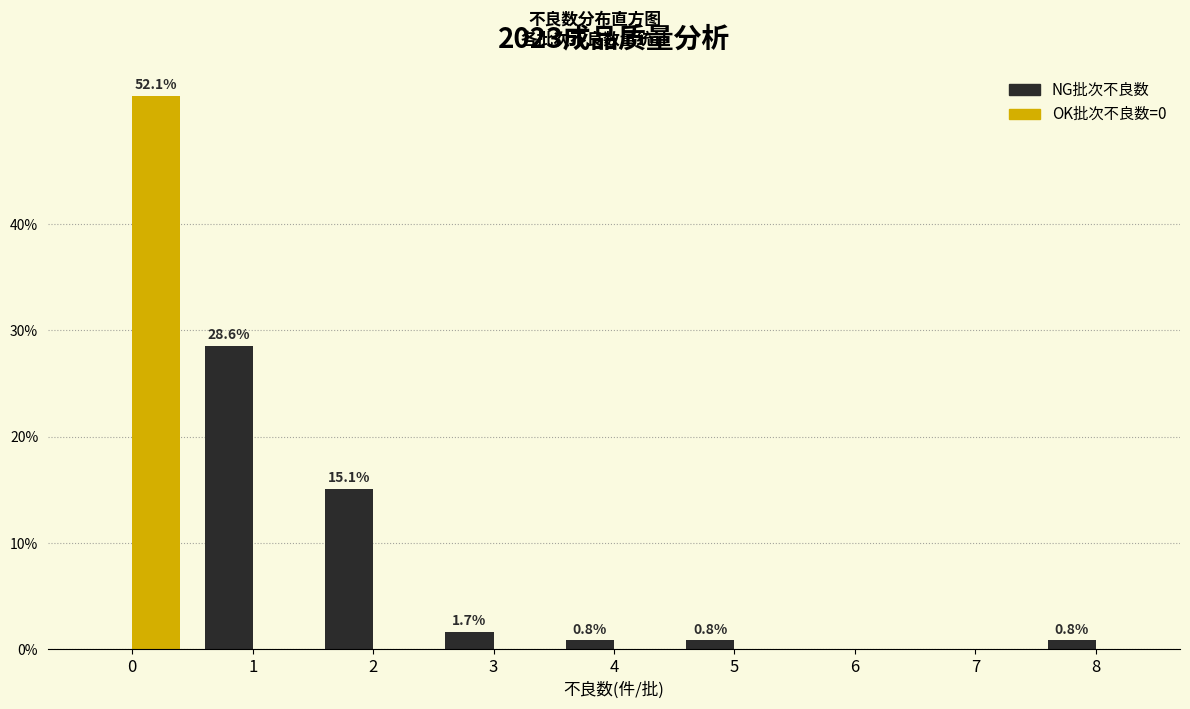

Reading left to right, list all the values displayed in this chart.

NG批次不良数: 0=0.0	1=28.6	2=15.1	3=1.7	4=0.8	5=0.8	6=0.0	7=0.0	8=0.8
OK批次: 0=52.1	1=0.0	2=0.0	3=0.0	4=0.0	5=0.0	6=0.0	7=0.0	8=0.0